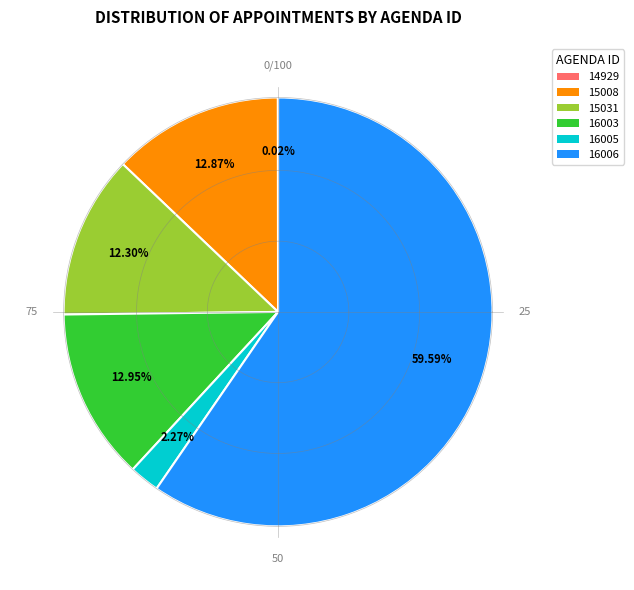

What is the majority slice?

16006